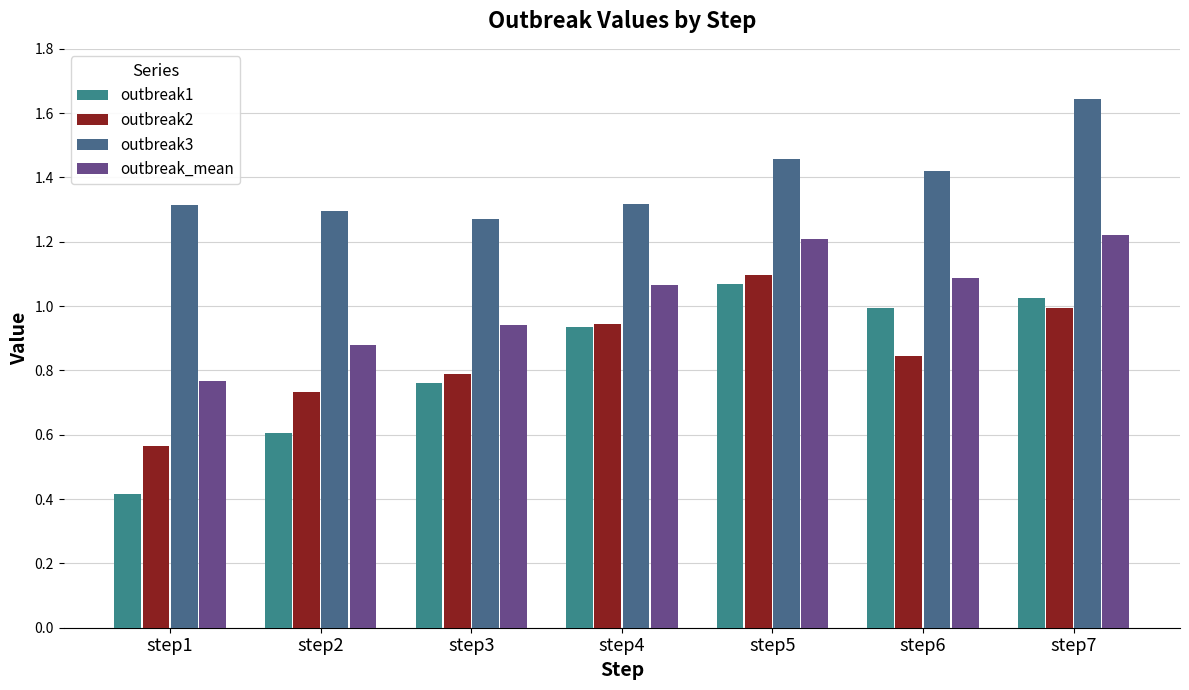

At which label is outbreak2 closest to 0?

step1